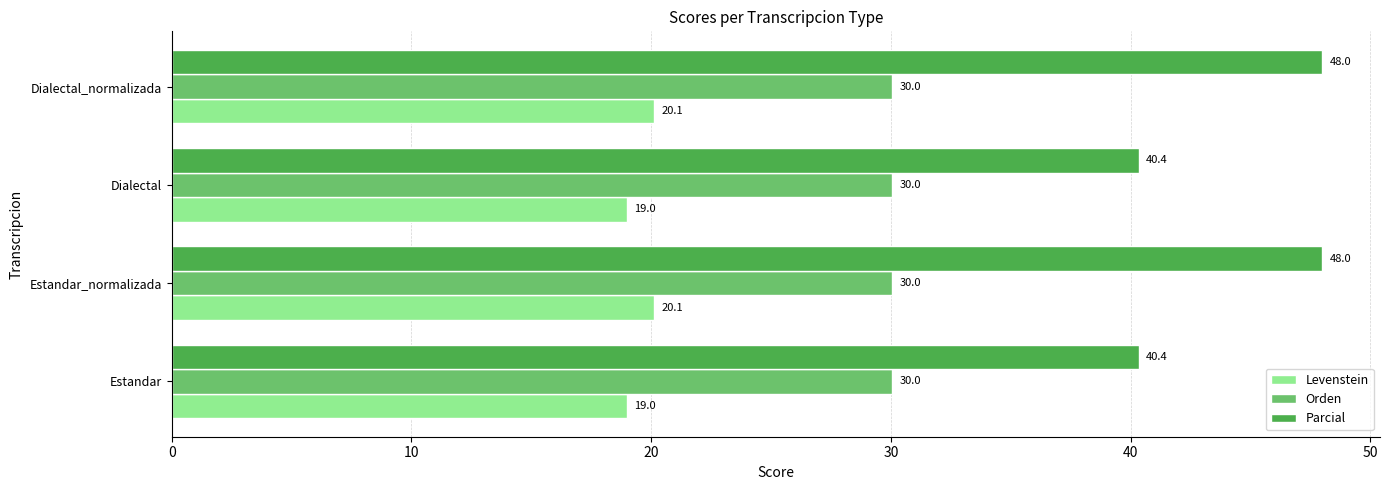

What is the maximum value shown in the chart?

48.0